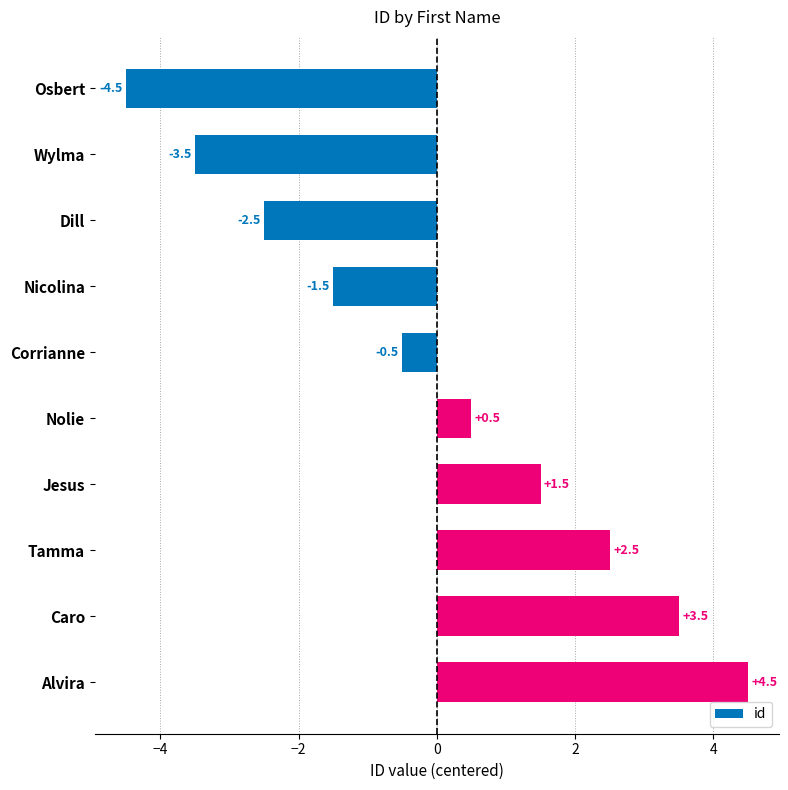

What is the change in value from Dill to Nicolina?

+1.0